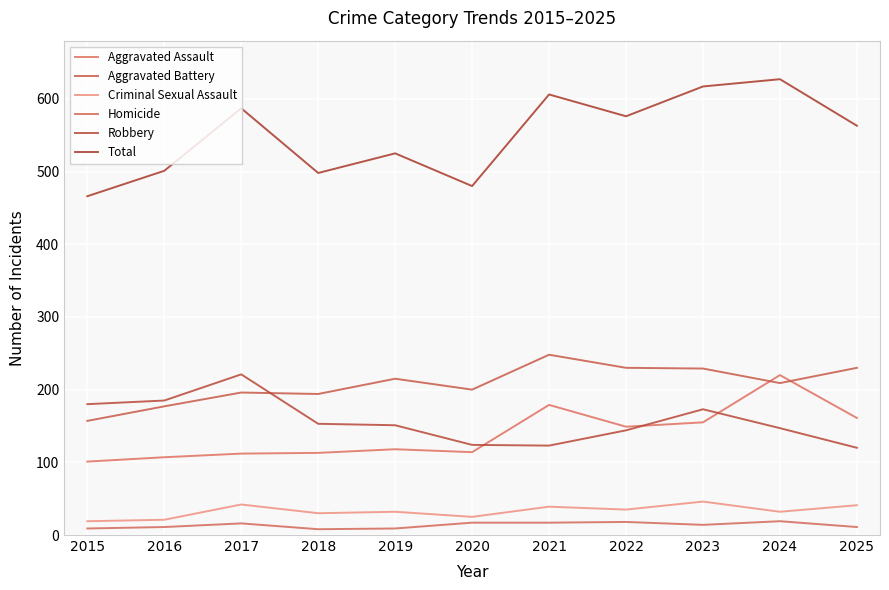

Where does the Homicide series first go above 14?

2017